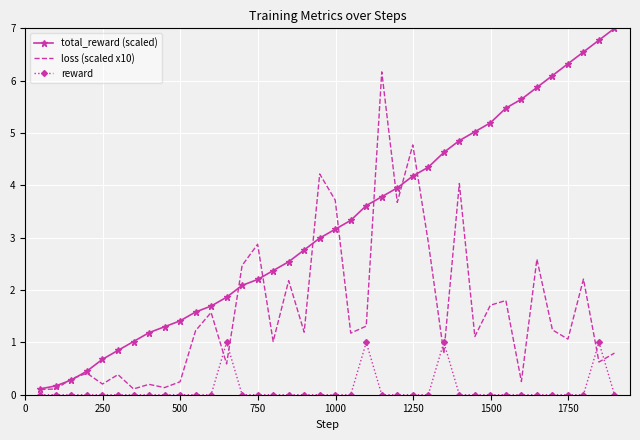

Rank the series by their average value, from lowest to highest.

reward, loss (scaled x10), total_reward (scaled)